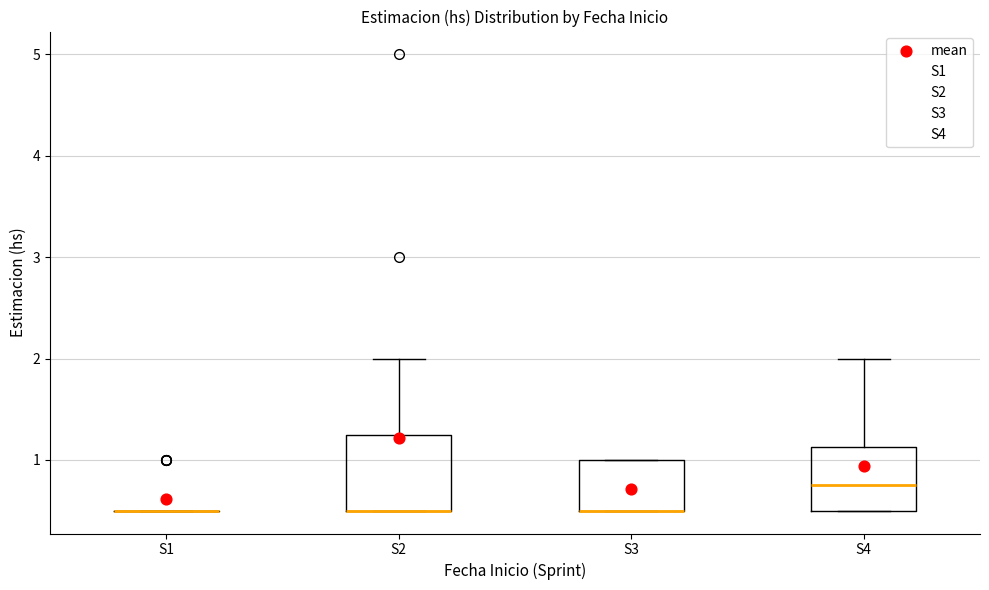

Where is the lower edge of the box for S2 on the y-axis? The values are not printed on the chart, so give them approximately, as read against the axis.

0.5